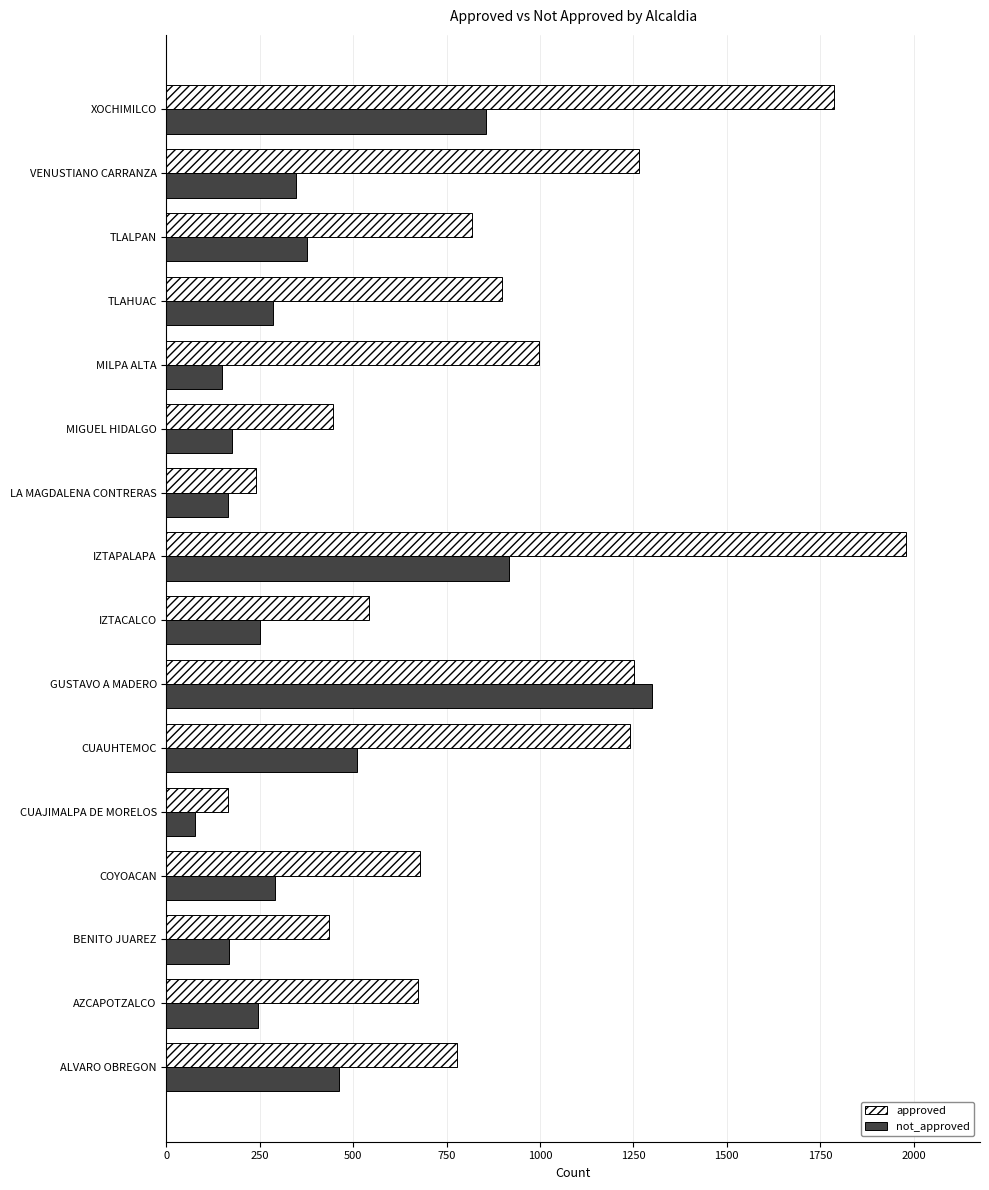

The not_approved series shows 791 at GUSTAVO A MADERO. True or false?

False